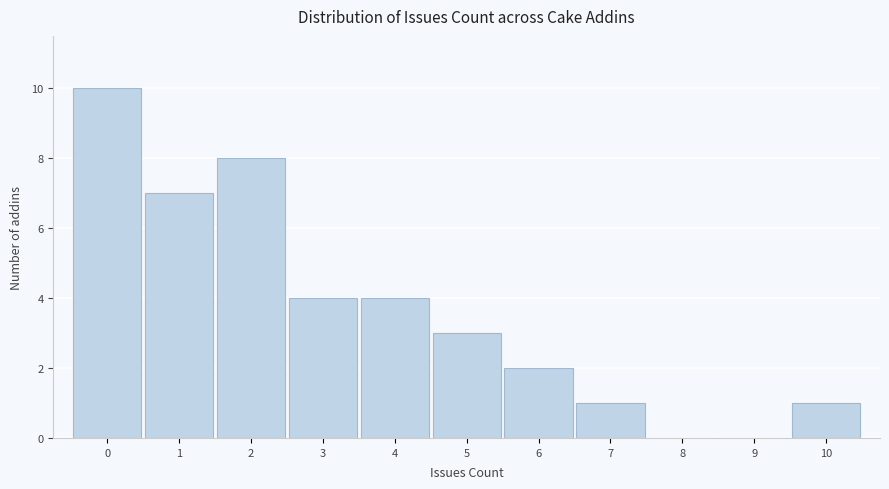

How tall is the bar that spans 5.5 to 6.5 on the x-axis? The values are not printed on the chart, so give them approximately, as read against the axis.

2